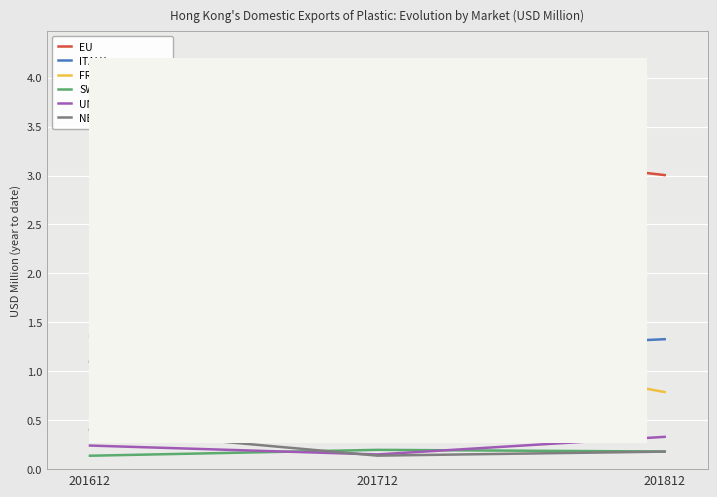

Read the FRANCE value at 201812.

0.8